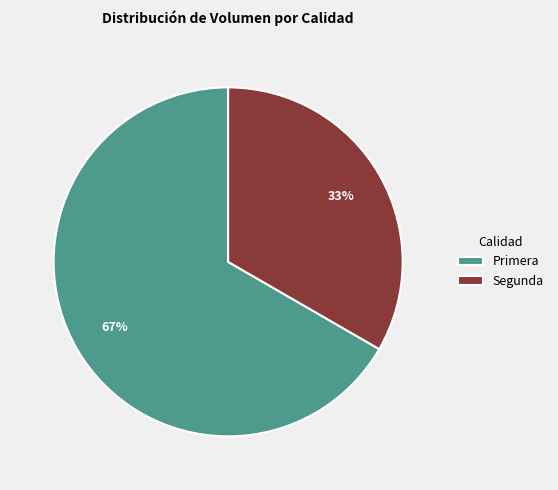

The Segunda slice represents 33% of the pie. True or false?

True